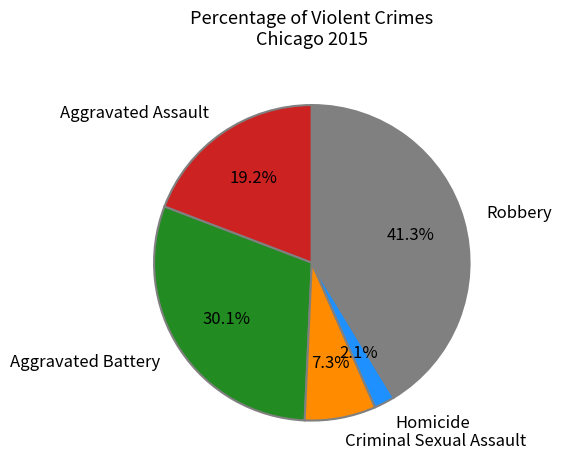

Which slice is the largest?

Robbery